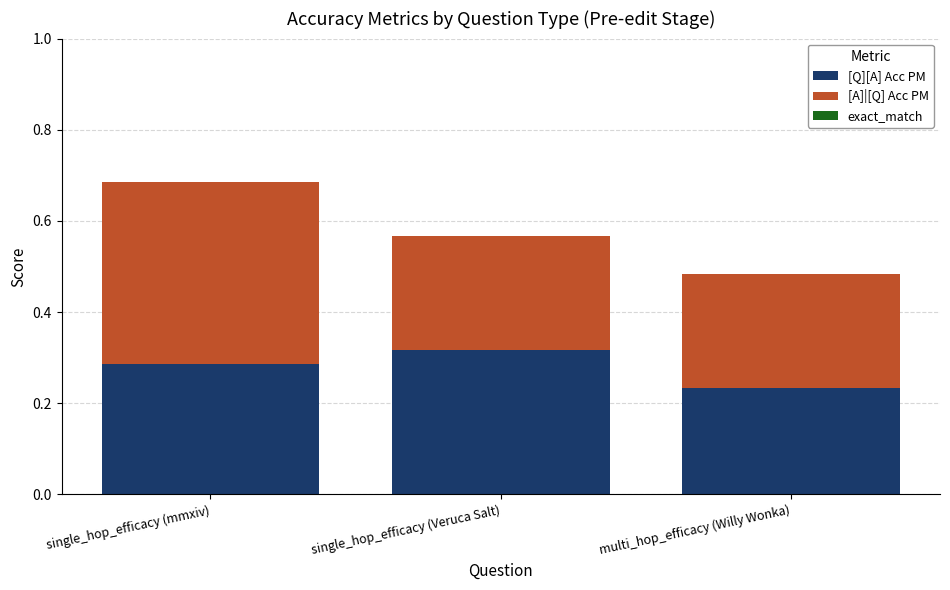

True or false: [Q][A] Acc PM has a value of 0.2 at single_hop_efficacy (mmxiv).

False